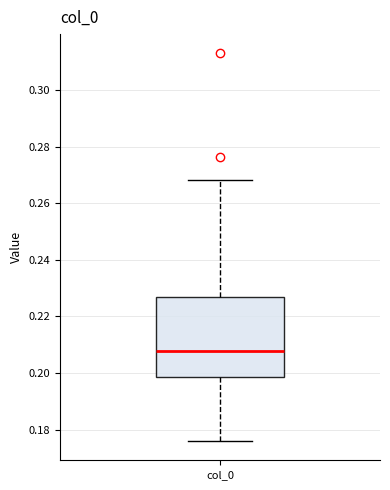

Where does the upper whisker of the box for col_0 end on the y-axis? The values are not printed on the chart, so give them approximately, as read against the axis.

0.268